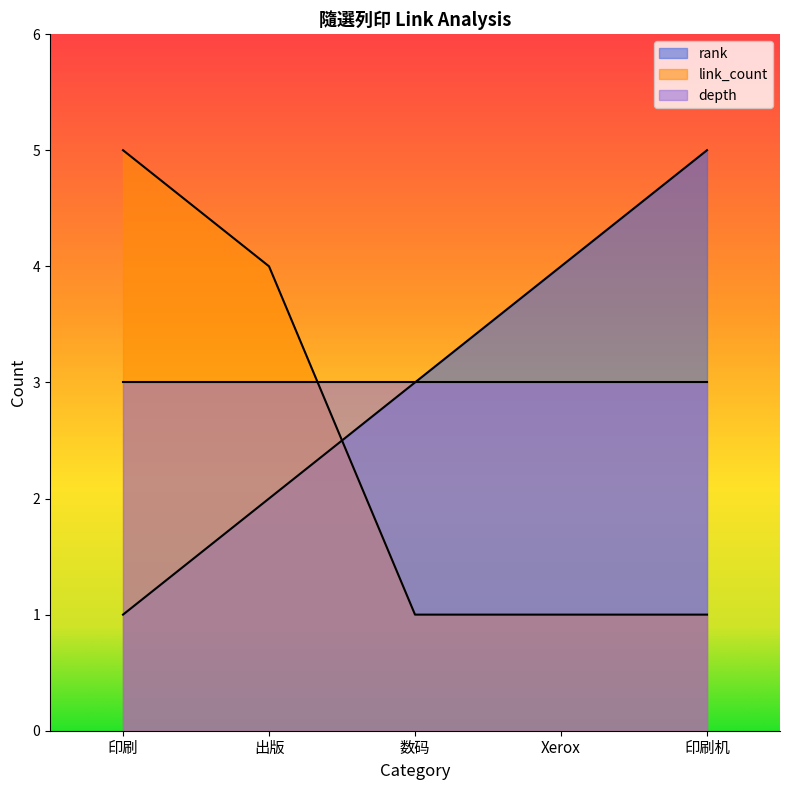

Which has a higher value, 数码 or Xerox?

Xerox